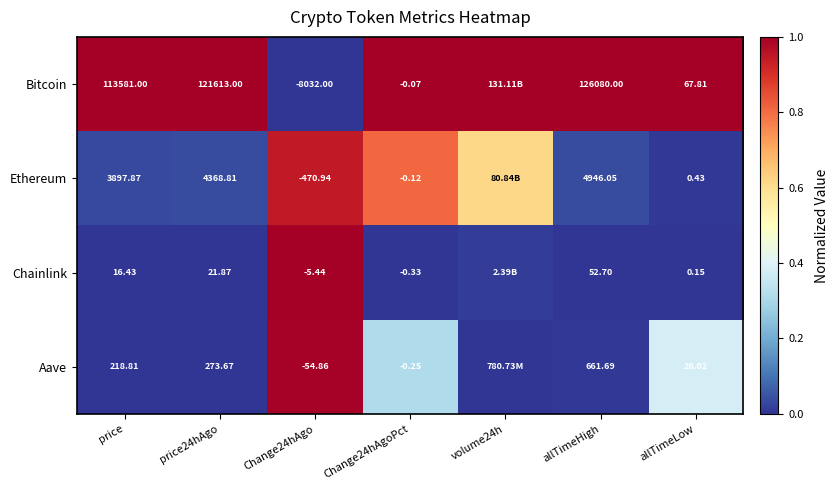

At Change24hAgoPct, list the series in order from largest to smallest.

Bitcoin, Ethereum, Aave, Chainlink